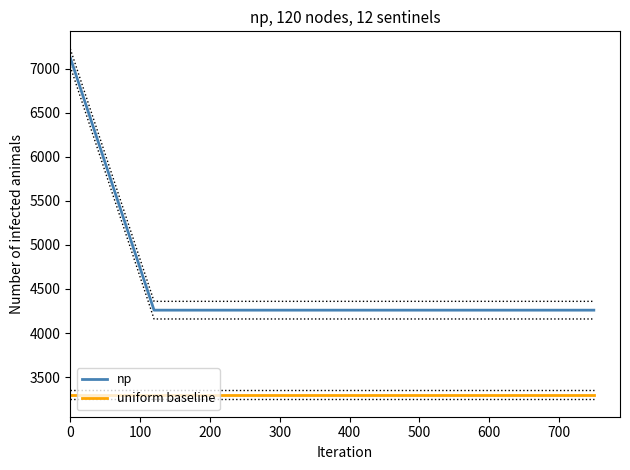

True or false: uniform baseline has more than 2 interior local peaks.

False